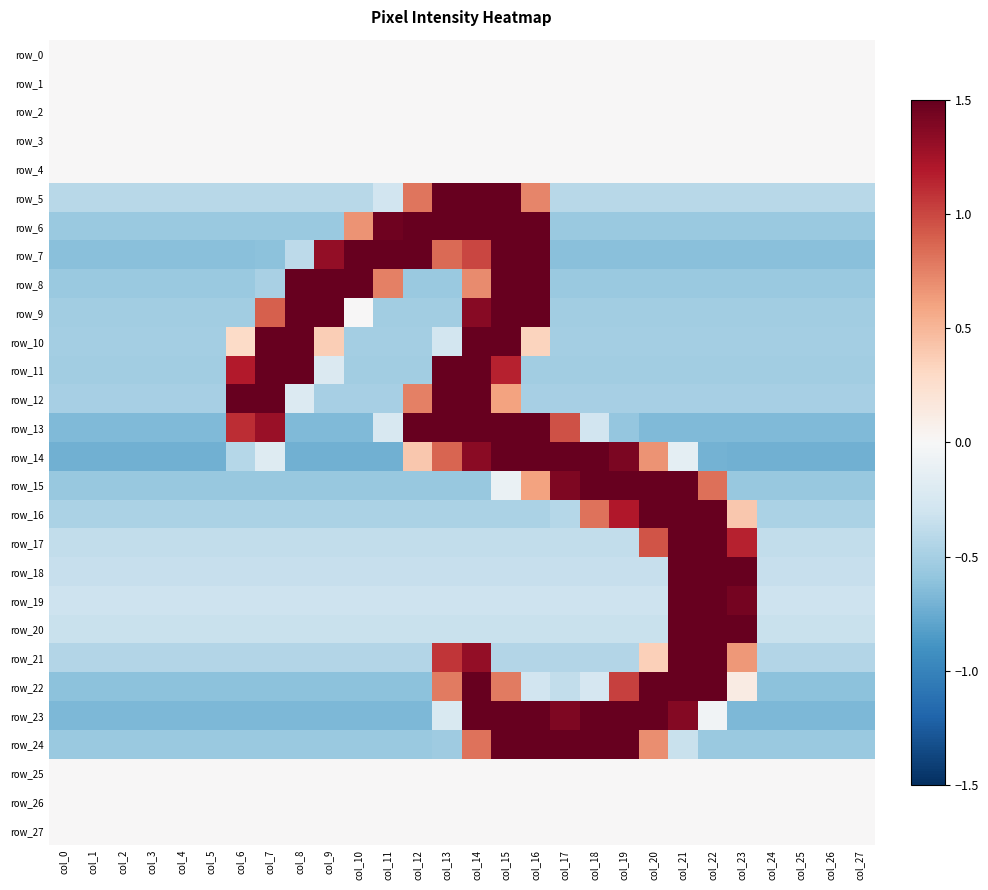

What is the total value across all series at col_6?

-3.7